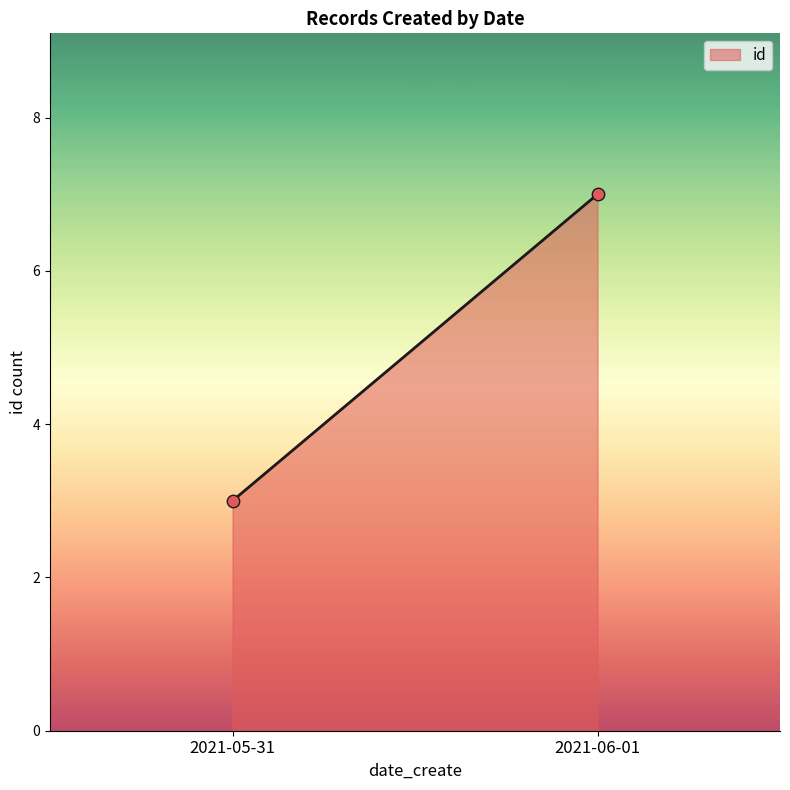

What is the average Y value?

5